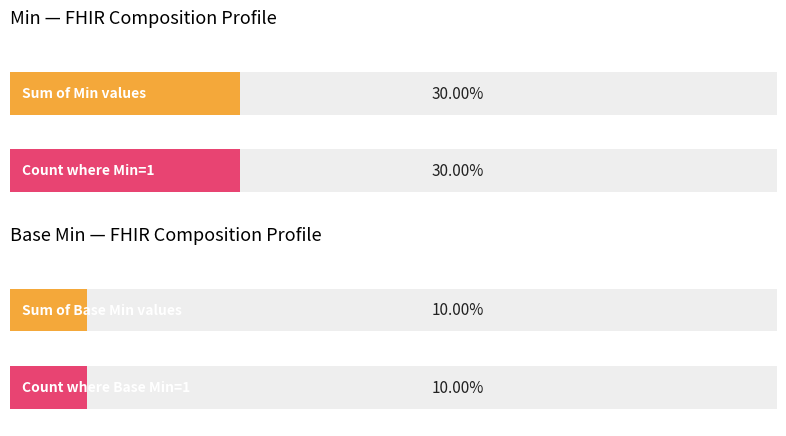

The Base Min series shows 0 at Composition.status. True or false?

False